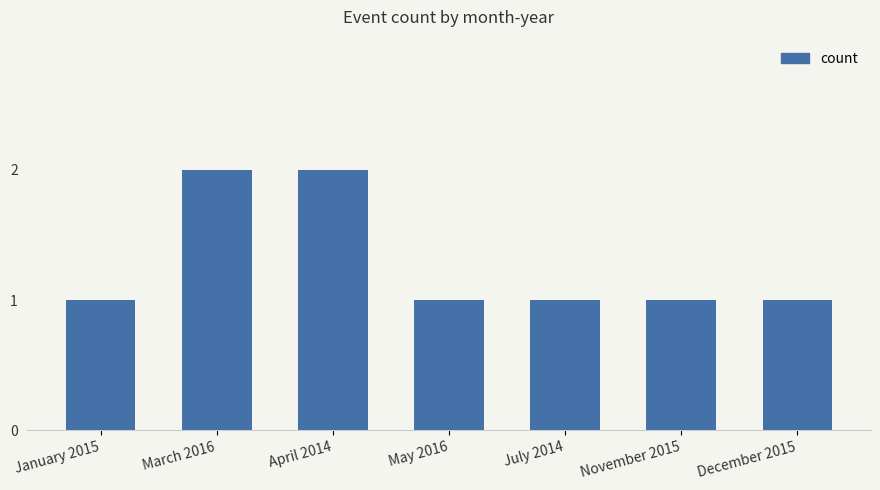

What is the greatest value displayed?

2